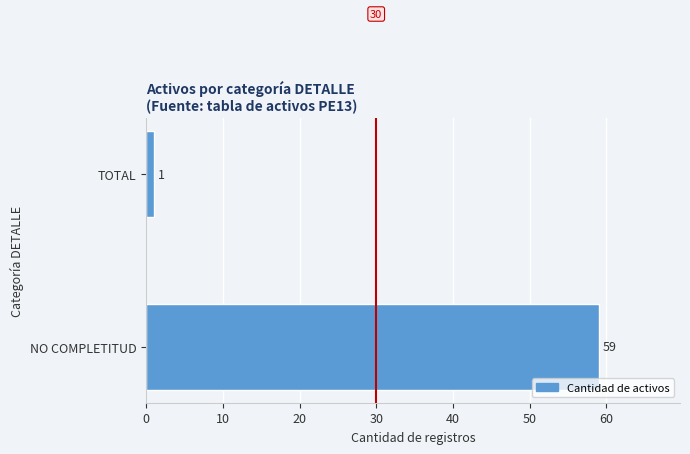

What is the ratio of the value at NO COMPLETITUD to the value at TOTAL?

59.0